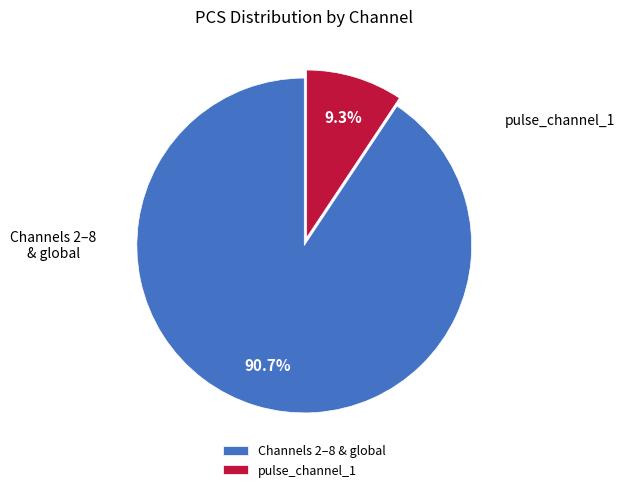

Which category has the biggest portion of the pie?

Channels 2–8 & global